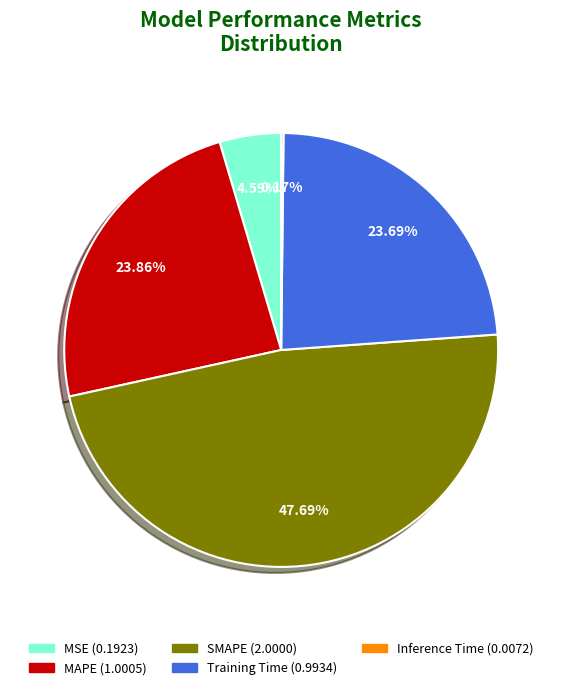

Is there any slice that represents more than half of the pie?

No